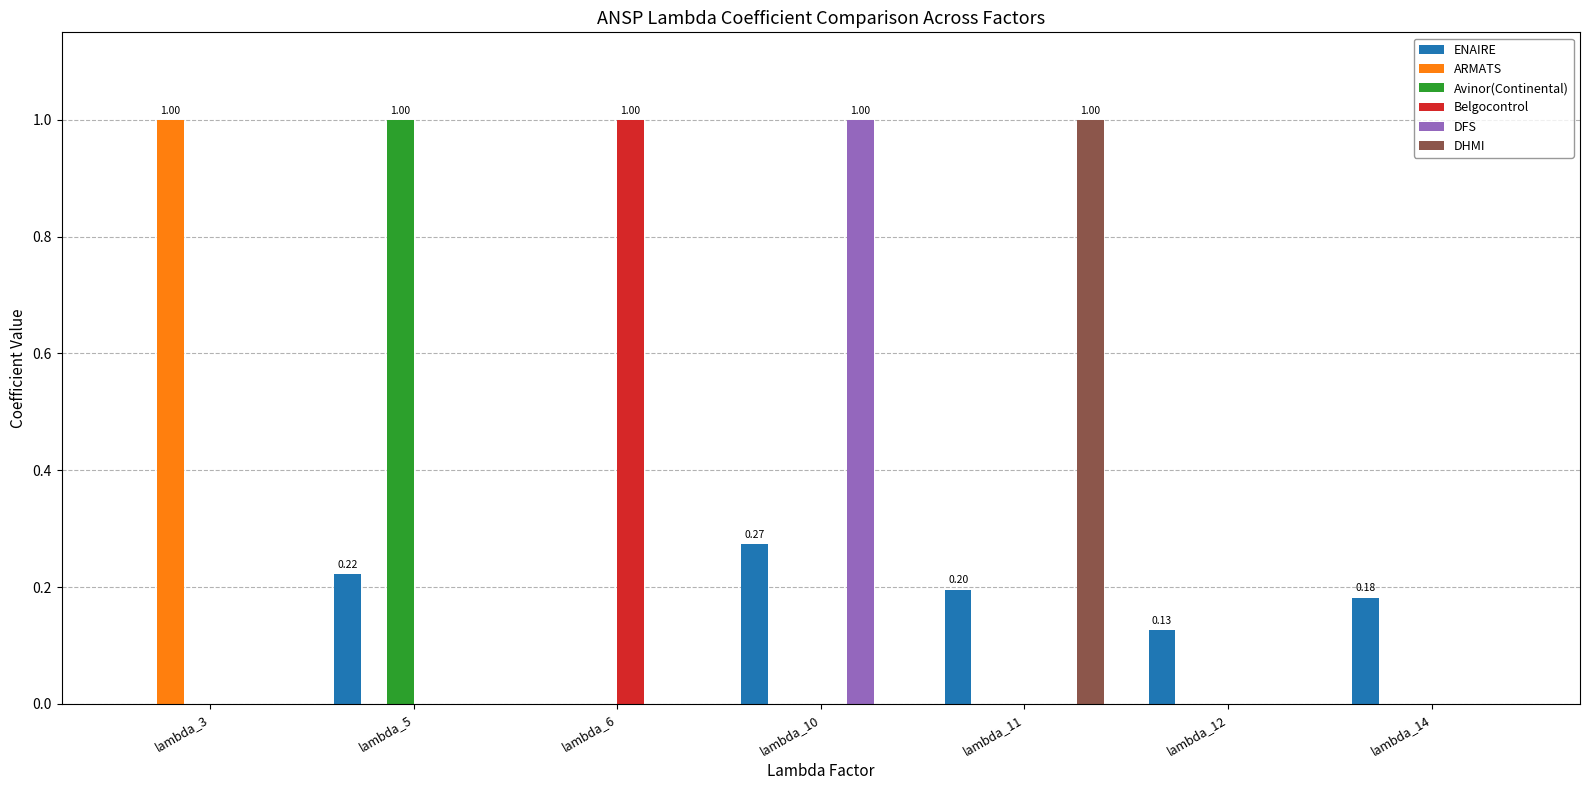

True or false: ARMATS has a value of 0.4 at lambda_3.

False